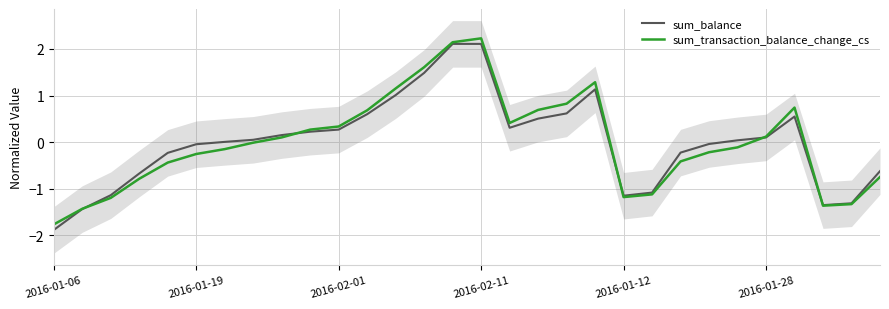

Rank the series by their average value, from highest to lowest.

sum_balance, sum_transaction_balance_change_cs